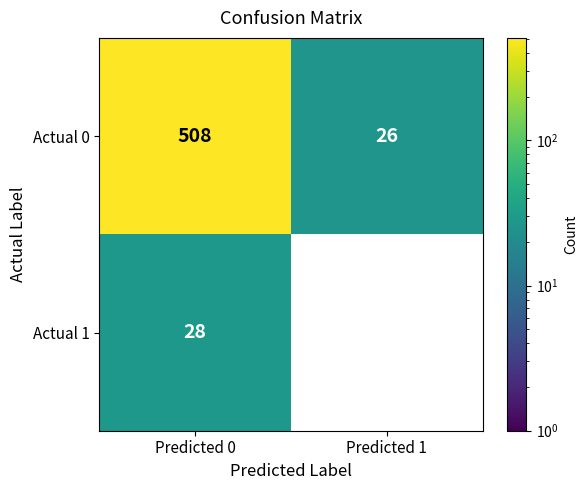

The Actual 1 series shows 10 at Predicted 1. True or false?

False